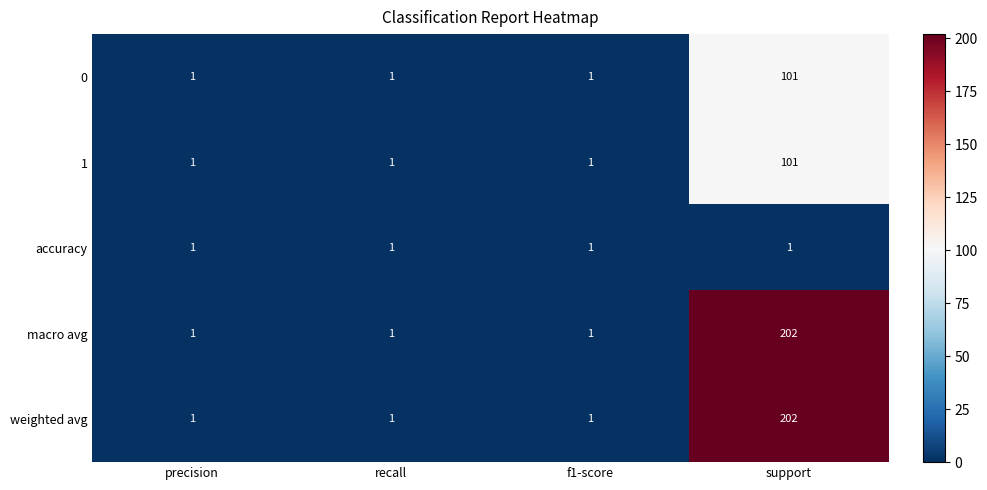

What is the maximum value shown in the chart?

202